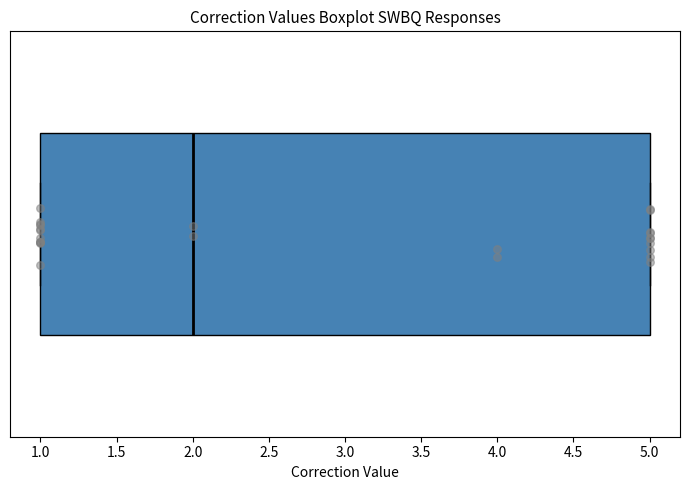

Transcribe this box plot: give where the median line is, the range the box spans, and where the two whiskers end, as read against the x-axis. The values are not printed on the chart, so give them approximately, as read against the axis.

median 2, box 1 to 5, whiskers 1 to 5